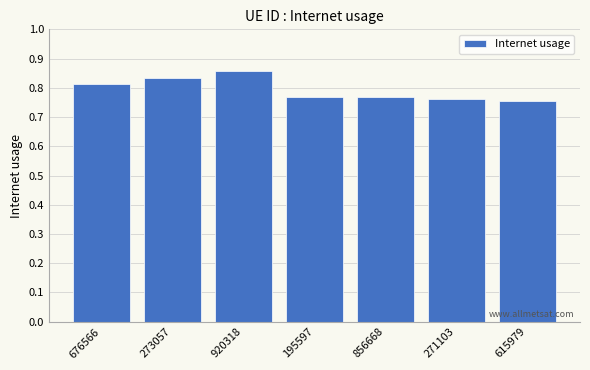

At which category does the chart reach its peak across all series?

920318